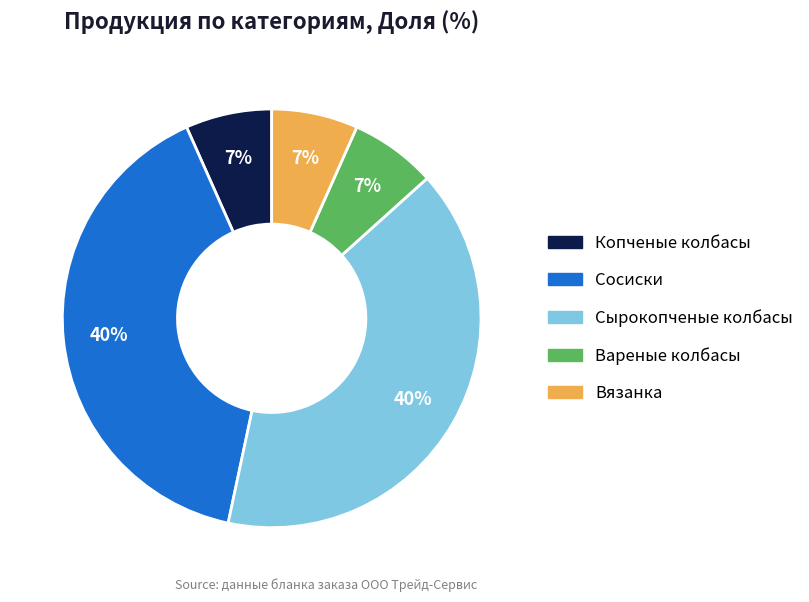

To the nearest percent, what is the difference between the largest and smallest slice percentages?

33%